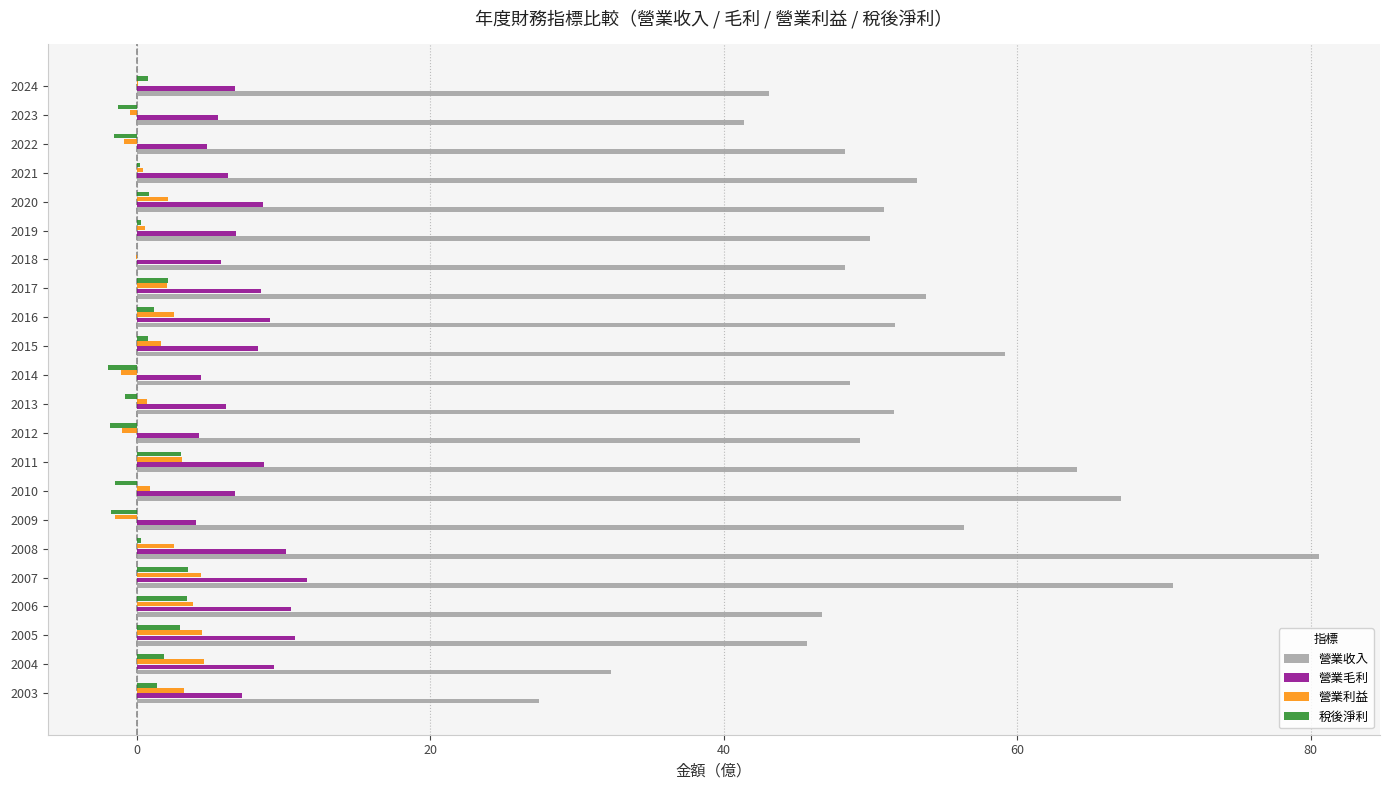

At which label does 營業毛利 reach its peak?

2007